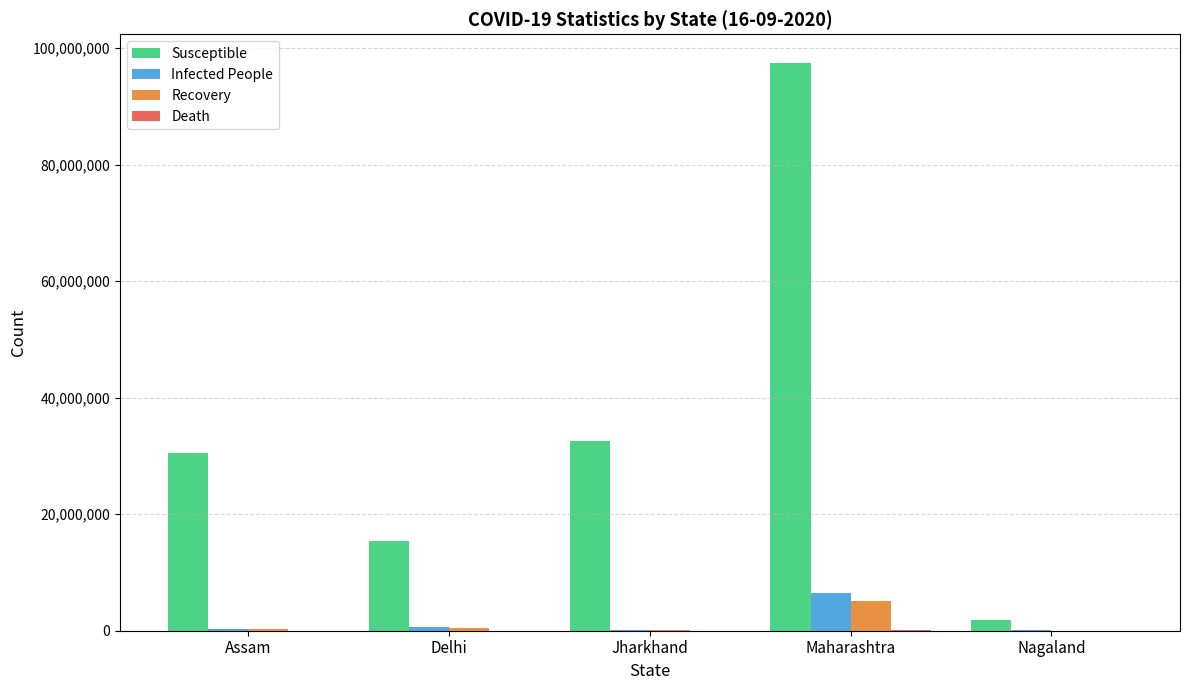

What is the greatest value displayed?

97478946